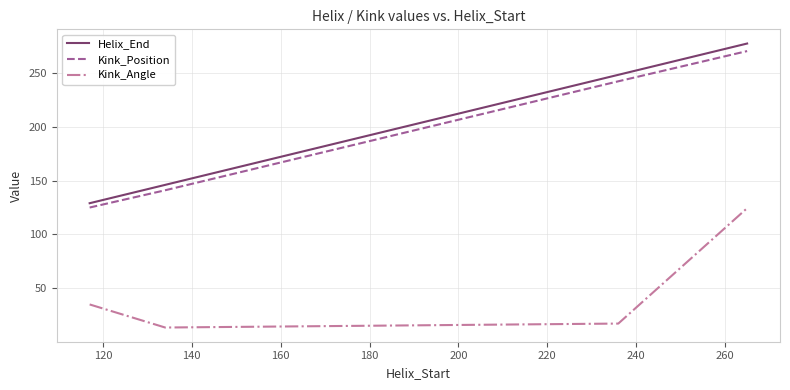

Which series has the largest range (max minus min)?

Helix_End